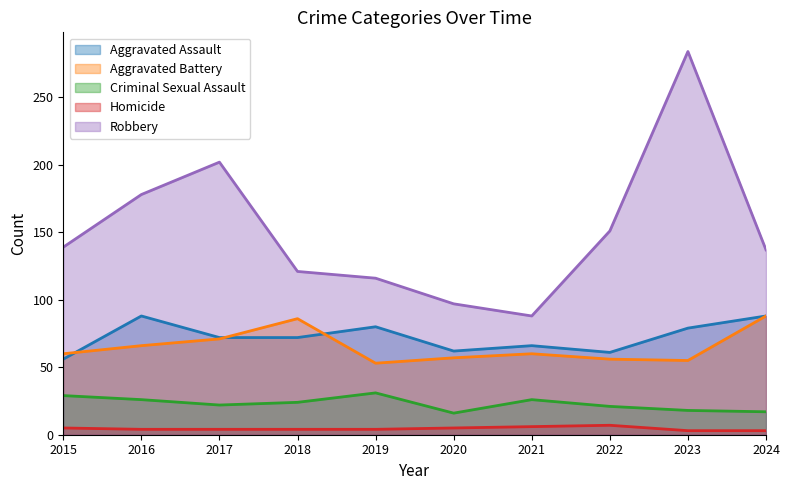

What is the sum of all Homicide values?

45